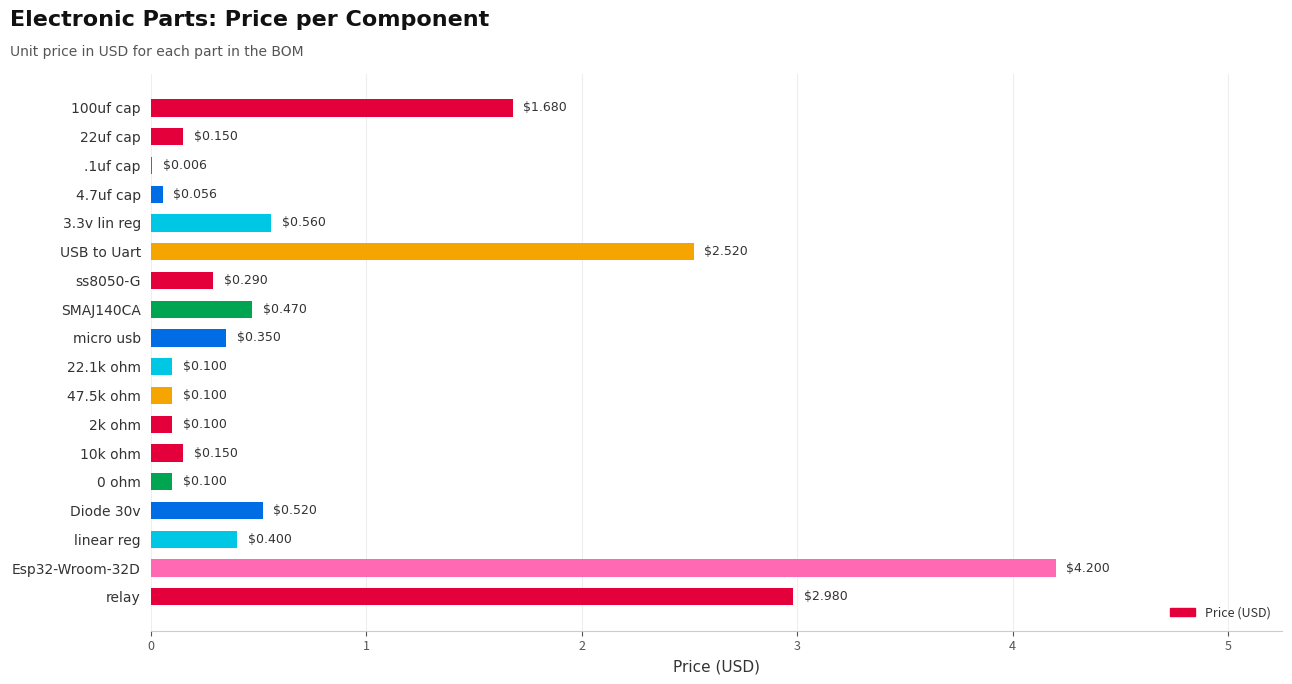

What is the sum of all values?

14.7